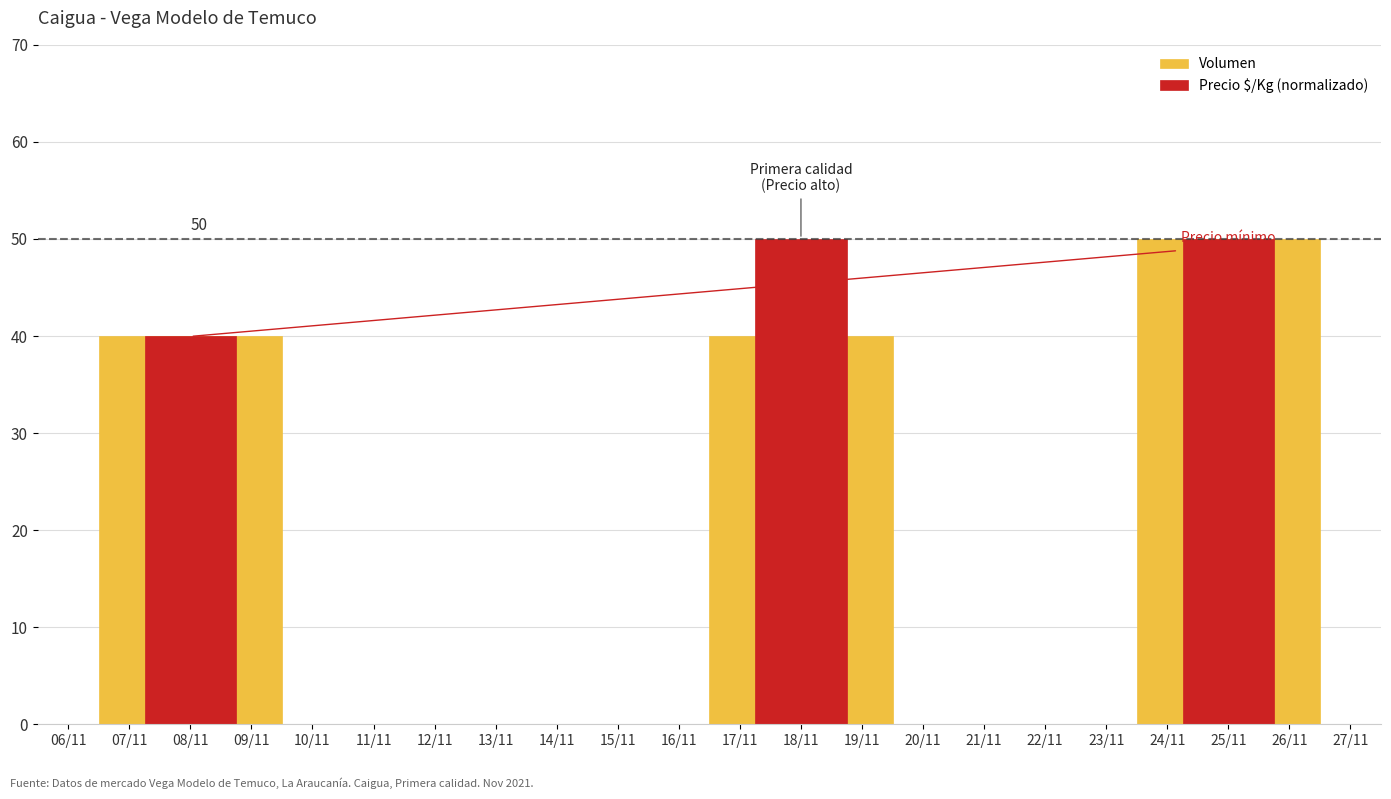

Does the chart contain stacked bars?

No